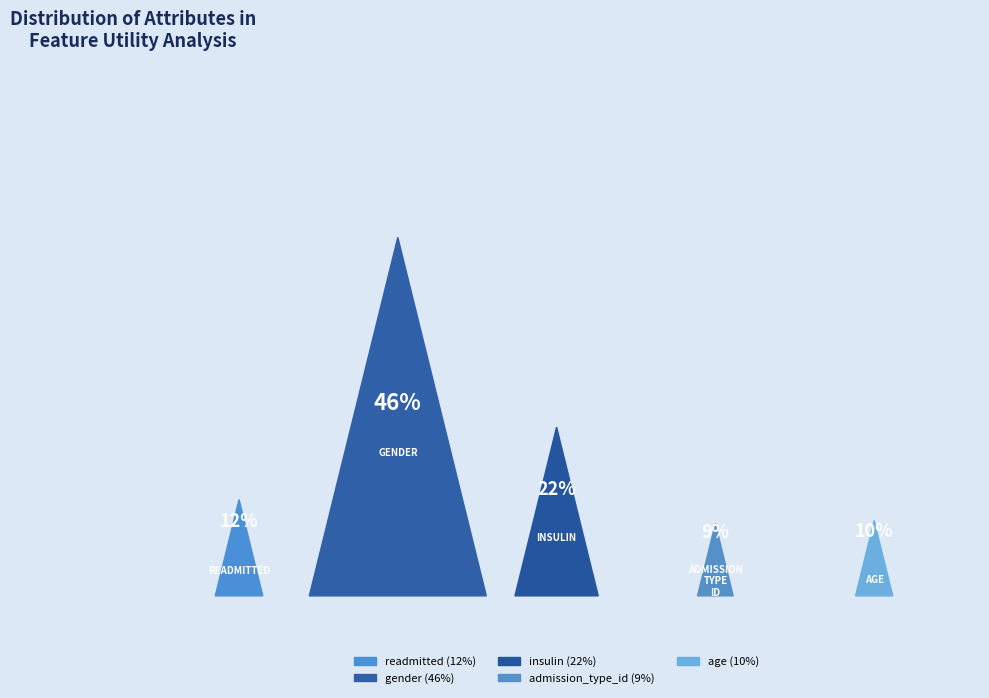

To the nearest percent, what is the difference between the largest and smallest slice percentages?

37%